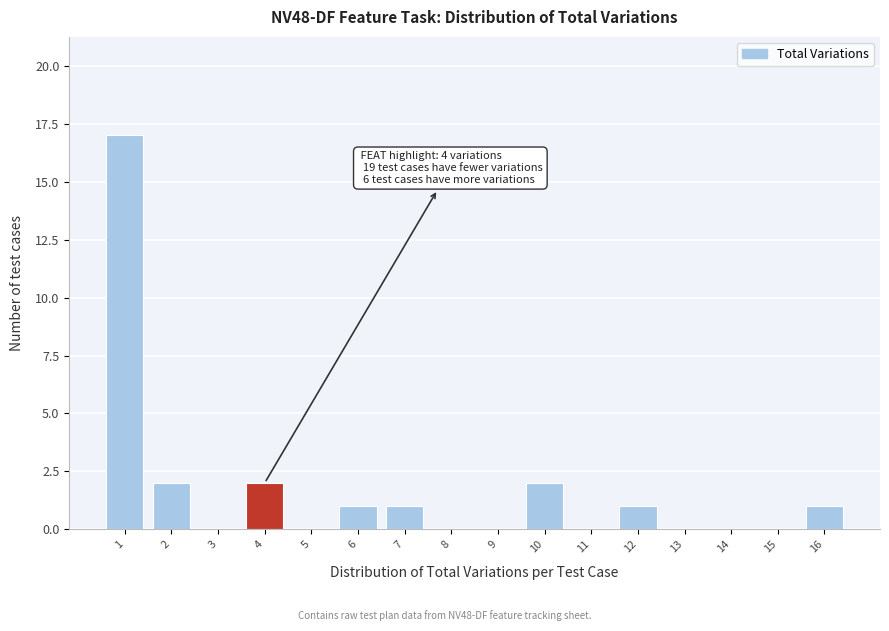

Over which range of the x-axis is the bar tallest?

0.5 to 1.5